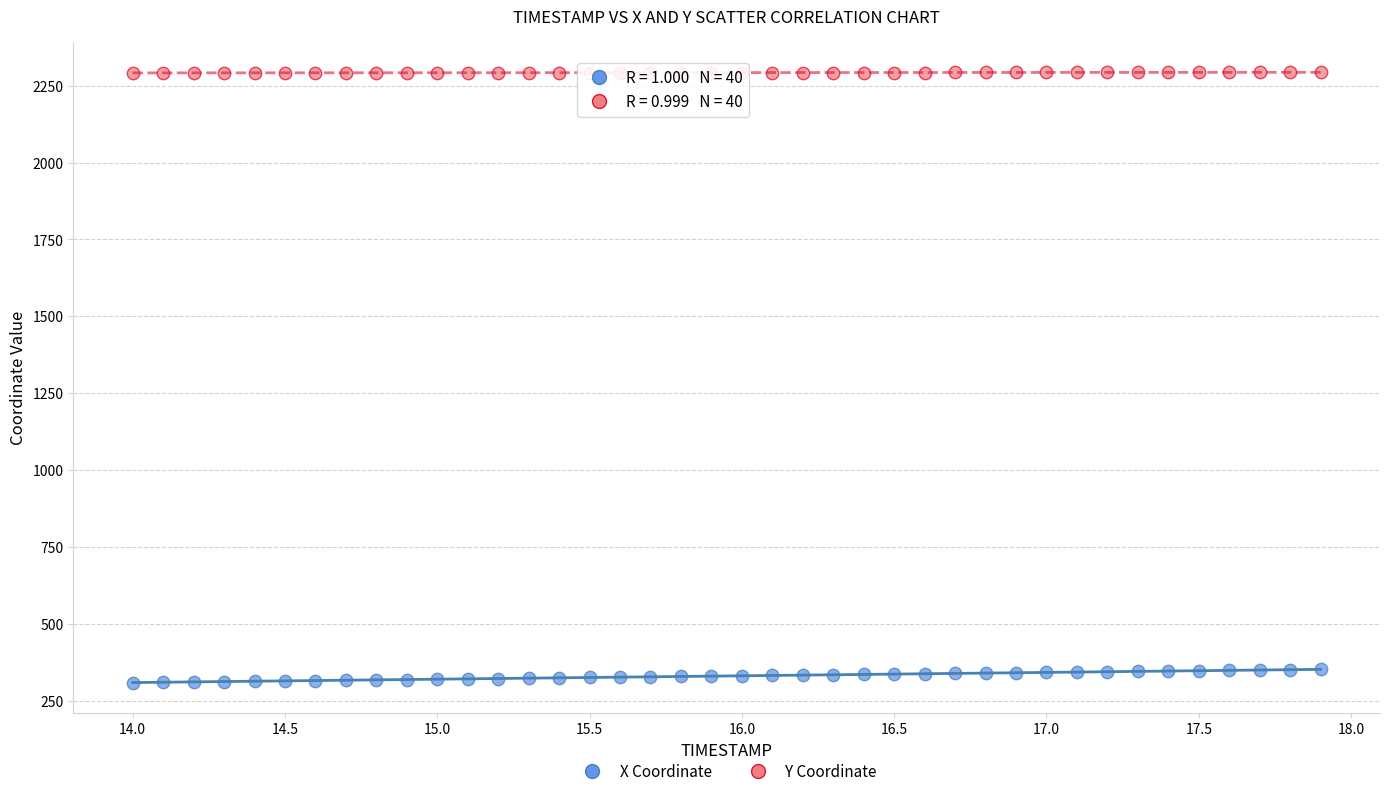

What are all the series names shown in the legend?

X Coordinate, Y Coordinate